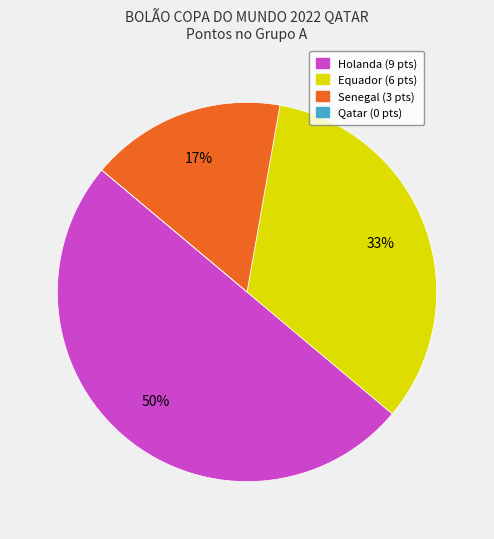

Is Senegal the majority of the pie?

No